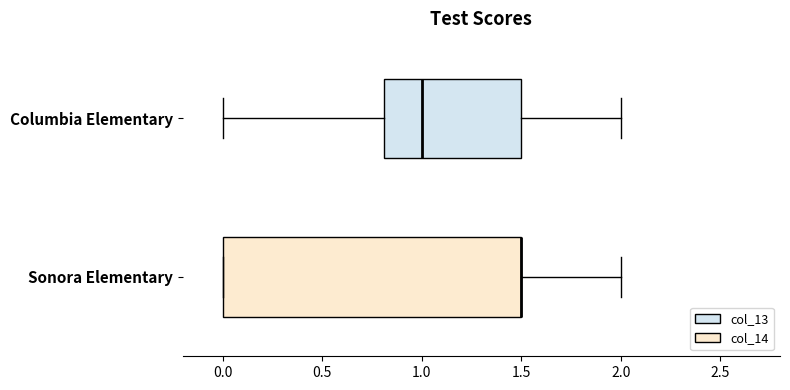

Reading bottom to top, read every box against the x-axis: the position of its median line, the range the box covers, and the ends of its whiskers. The values are not printed on the chart, so give them approximately, as read against the axis.

Sonora Elementary: median 1.5 (drawn on the box's right edge), box 0.0 to 1.5, whiskers 0.0 to 2.0
Columbia Elementary: median 1.0, box 0.8 to 1.5, whiskers 0.0 to 2.0